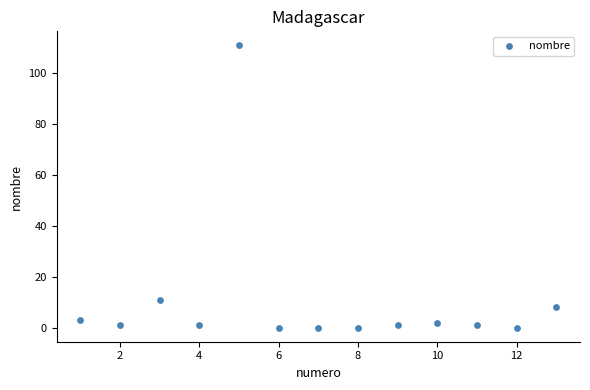

What Y value in the scatter plot is closest to 55?

11